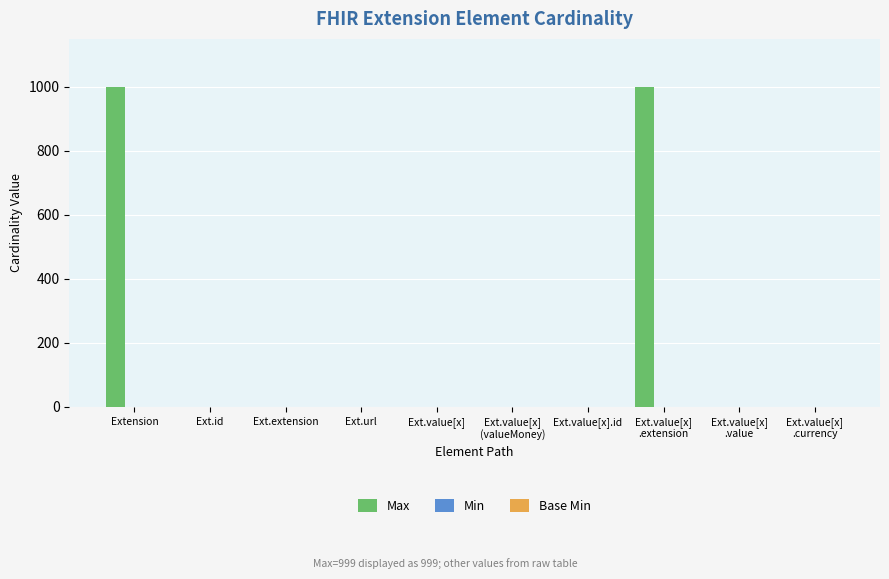

What is the maximum value for Max?

999